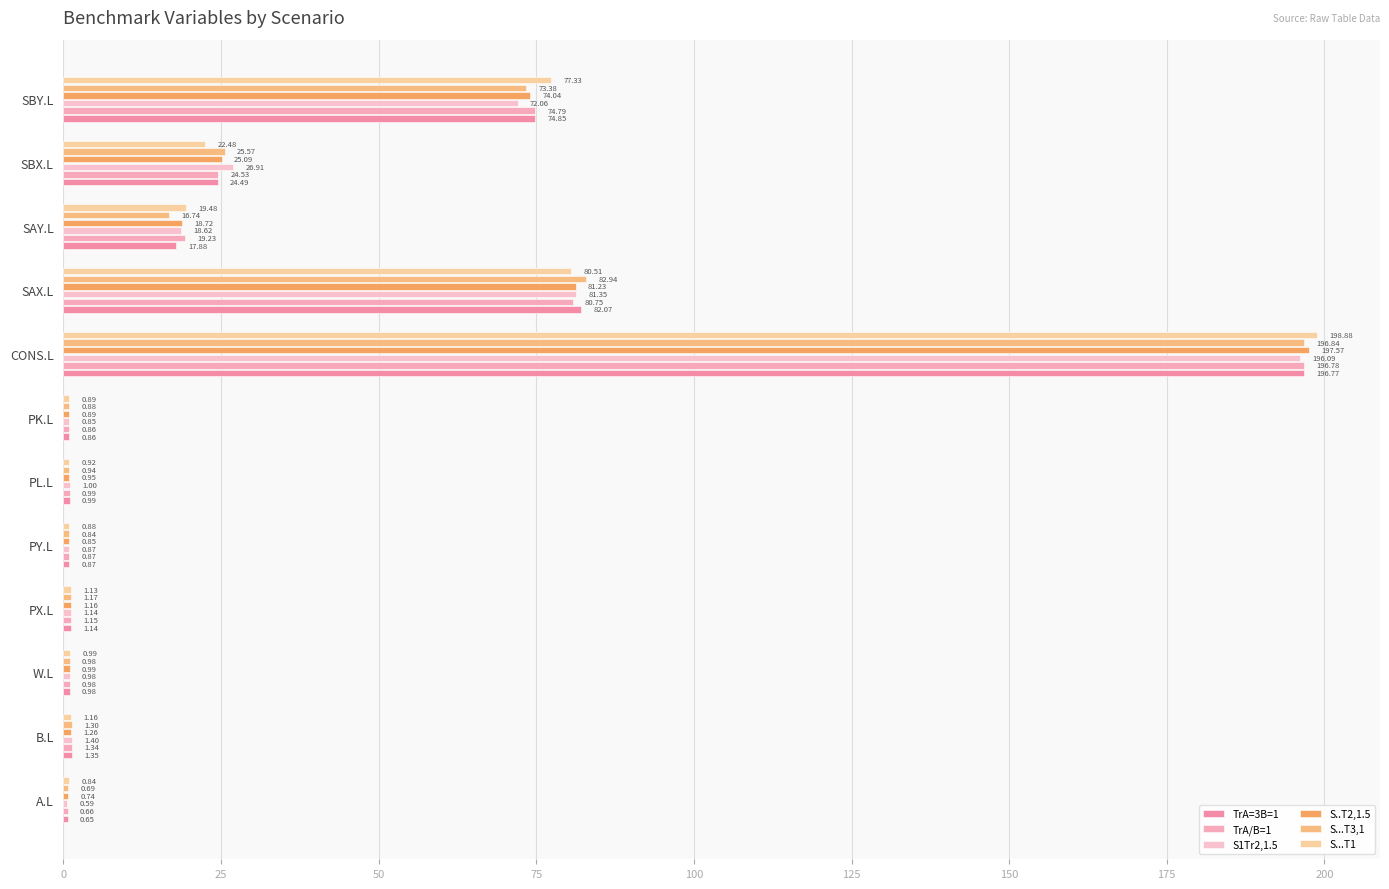

What is the value of the TrA/B=1 bar at the 7th from the left?

0.9